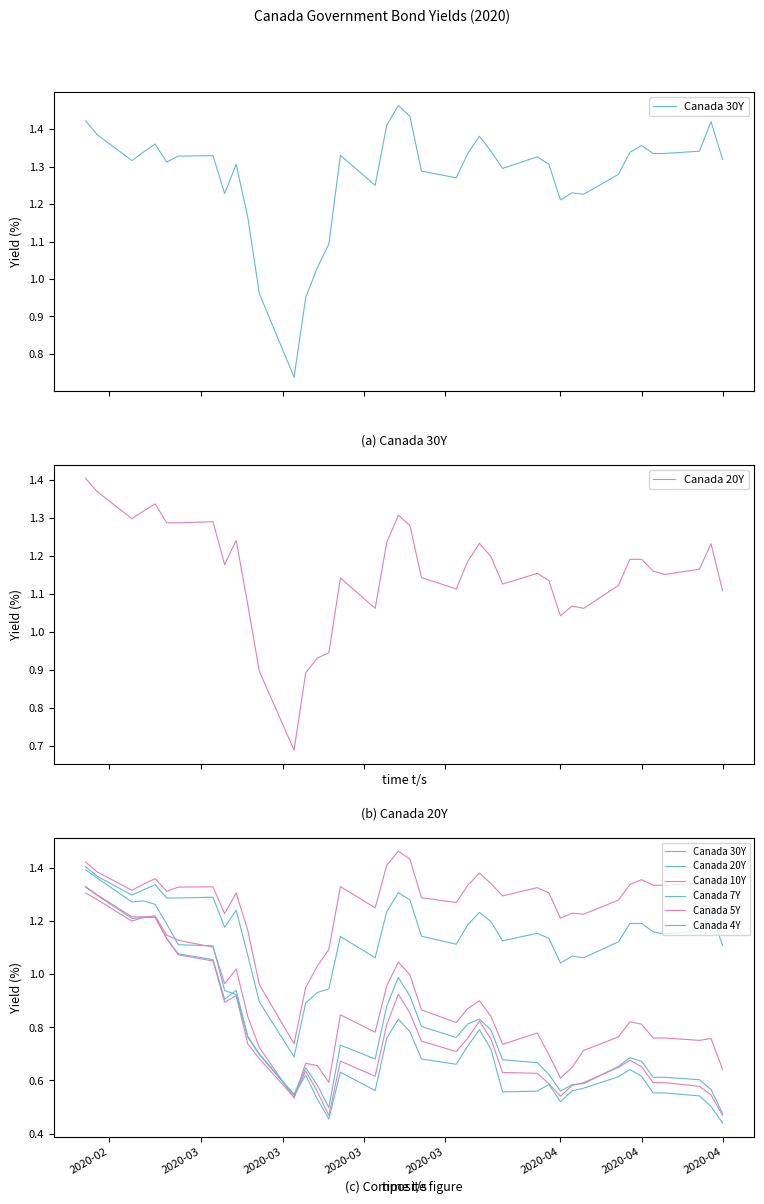

Which series has the largest range (max minus min)?

Canada 4Y